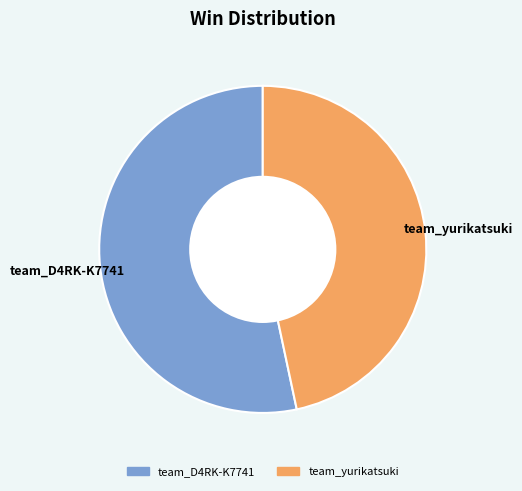

Is it true that team_yurikatsuki is 53% of the pie?

False